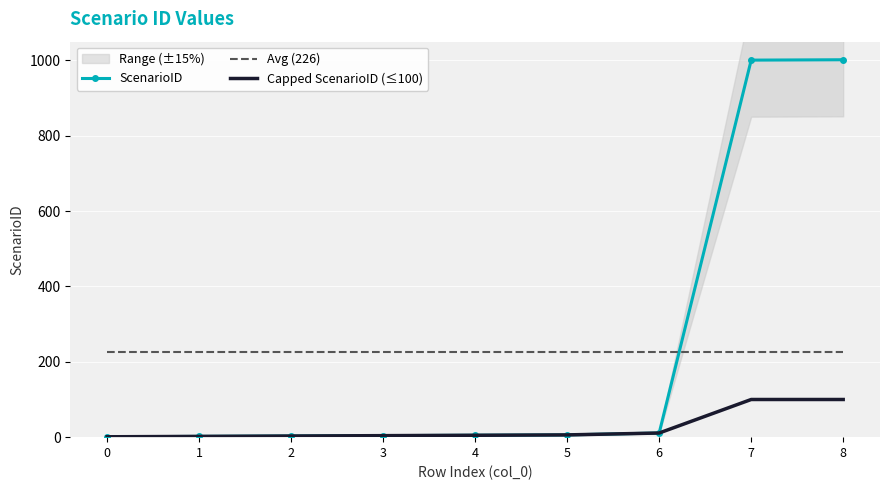

Rank the series by their maximum value, from highest to lowest.

ScenarioID, Avg (226), Capped ScenarioID (≤100)